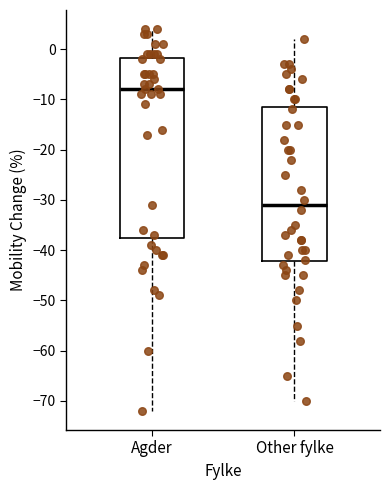

Reading left to right, read every box against the y-axis: the position of its median line, the range the box covers, and the ends of its whiskers. The values are not printed on the chart, so give them approximately, as read against the axis.

Agder: median -8, box -37 to -2, whiskers -72 to 4
Other fylke: median -31, box -42 to -11, whiskers -70 to 2